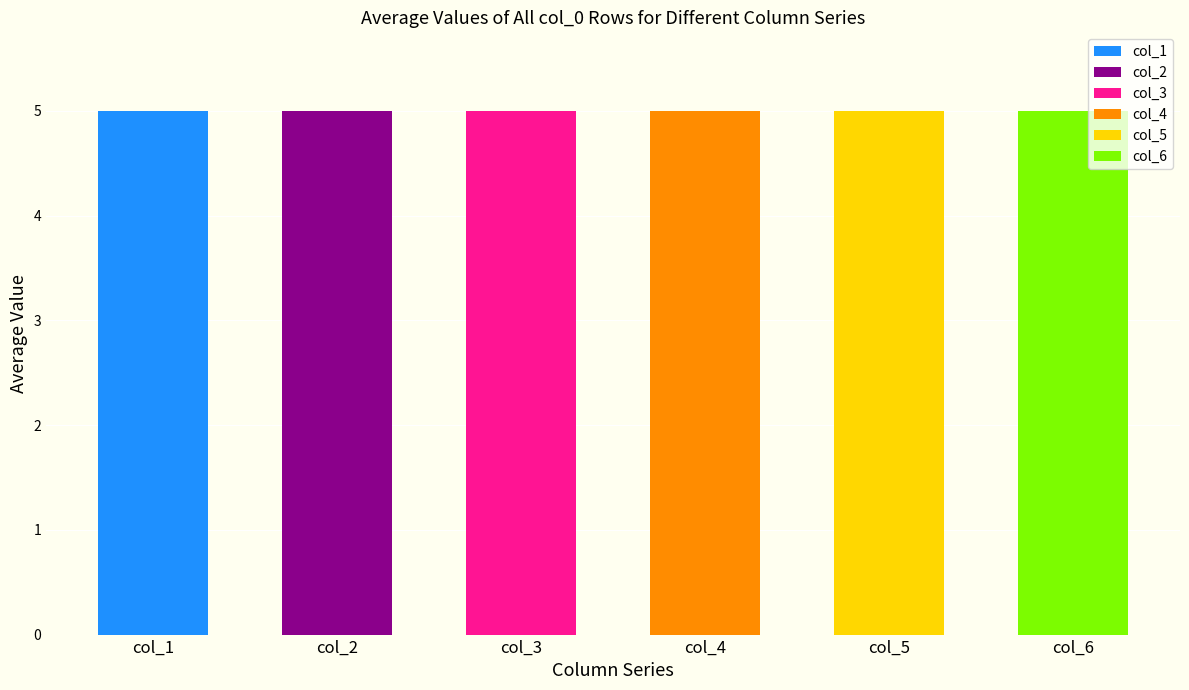

True or false: col_5 has a value of 9 at 5.

False